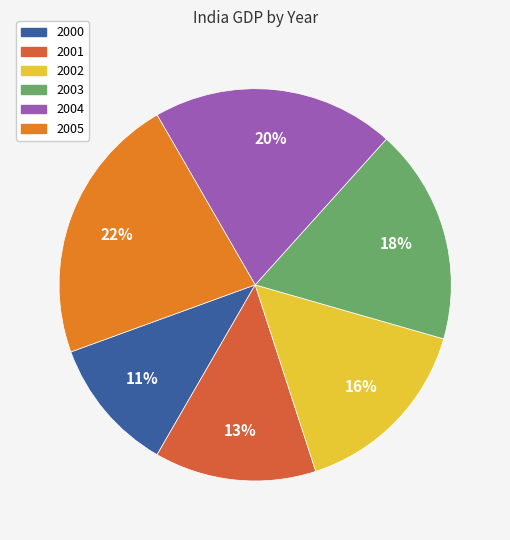

How many segments does this pie chart have?

6